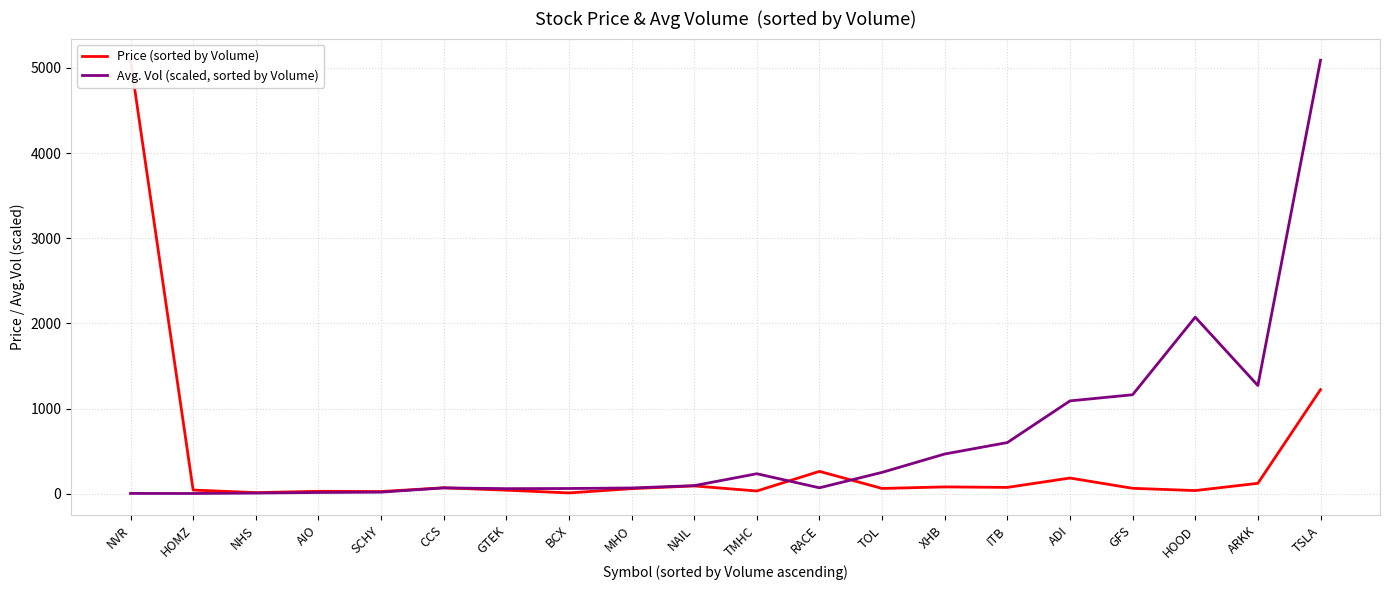

At which category does the chart reach its minimum across all series?

HOMZ